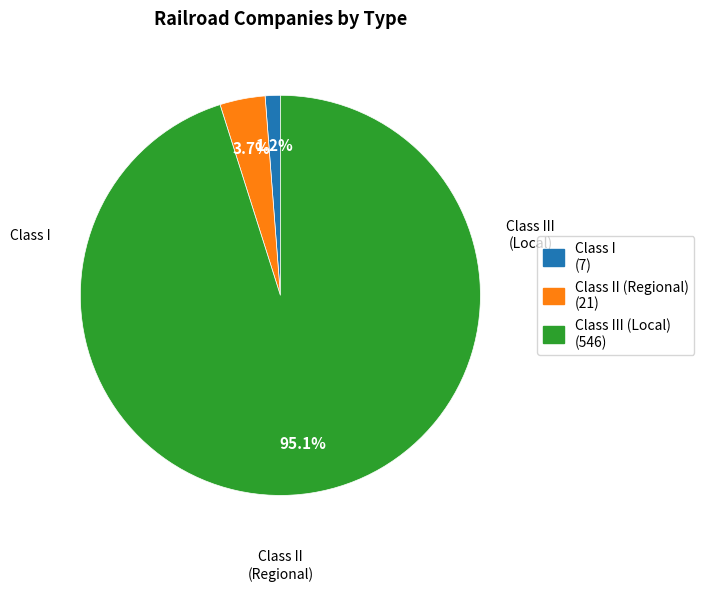

Rank the categories by value from highest to lowest.

Class III (Local) (546), Class II (Regional) (21), Class I (7)